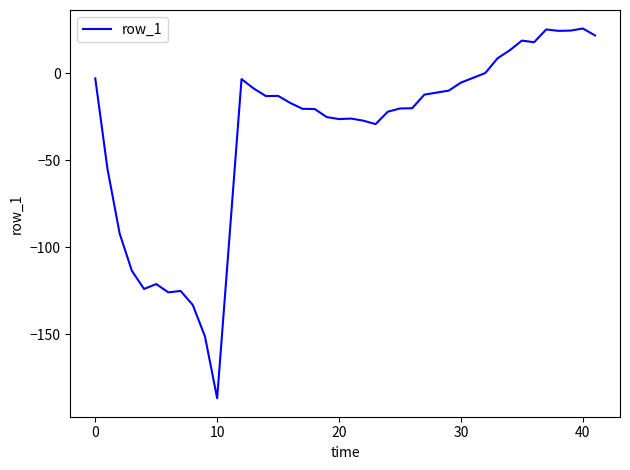

What is the difference between the maximum and minimum values?

212.5